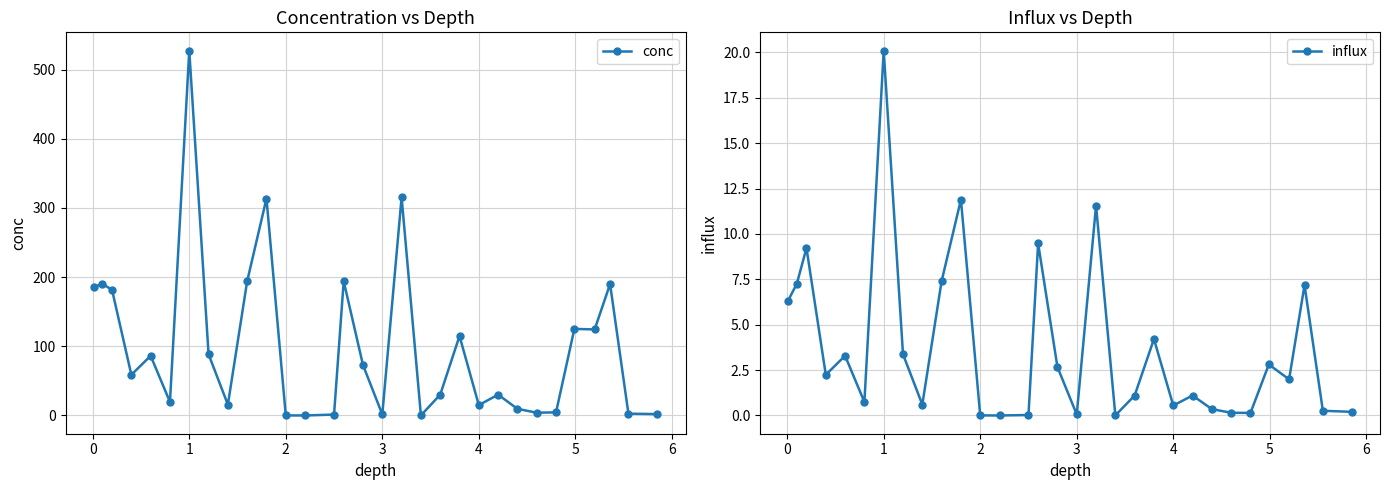

Does the chart display data point markers on the line(s)?

Yes